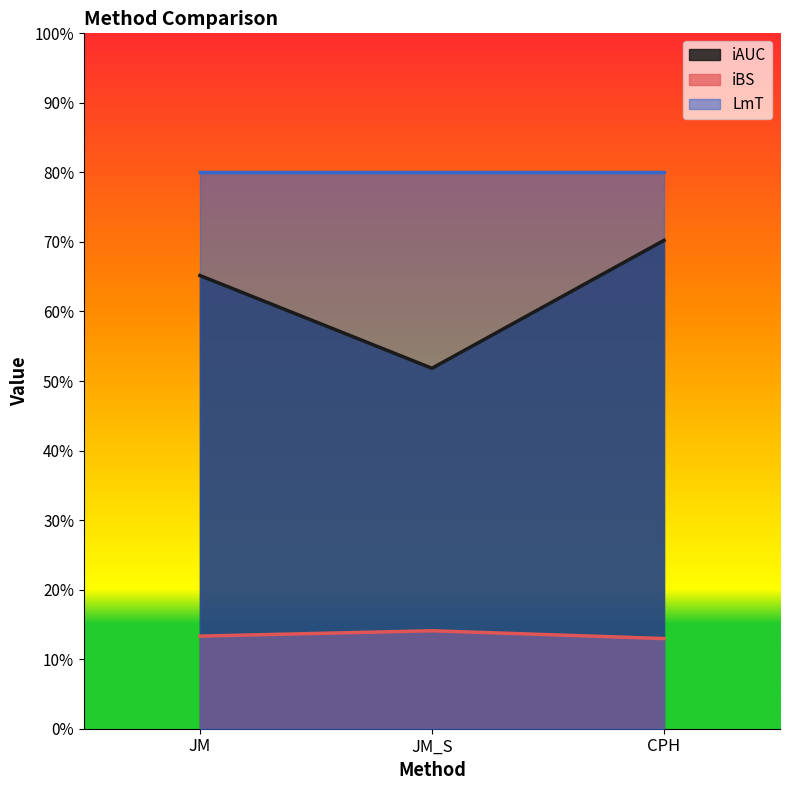

Rank the categories by iBS value from highest to lowest.

JM_S, JM, CPH